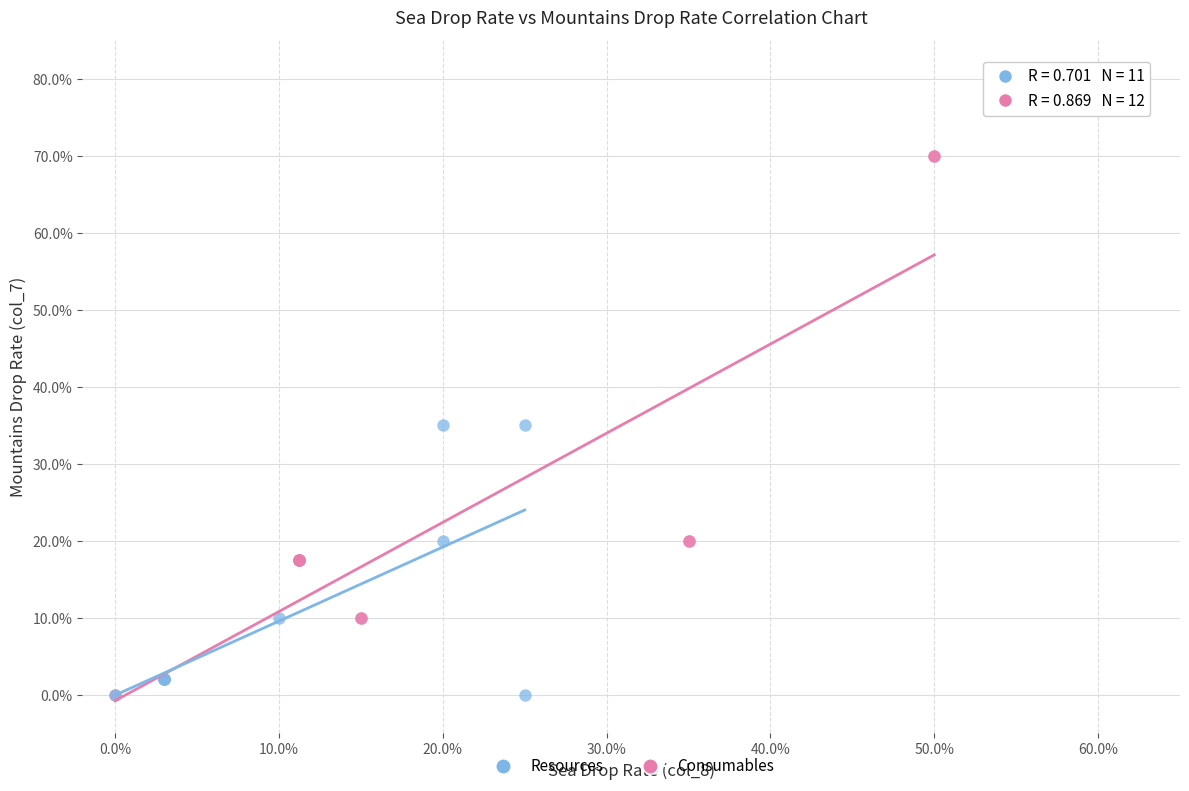

What are all the series names shown in the legend?

Resources, Consumables